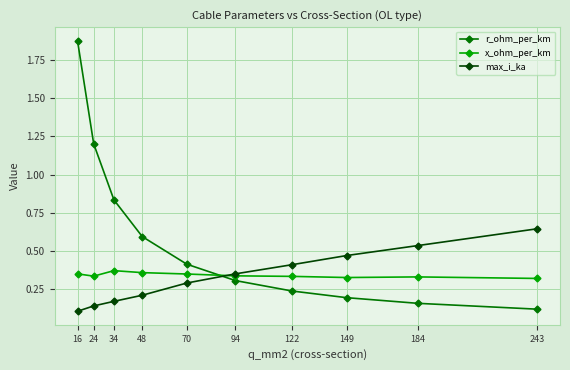

What are all the series names shown in the legend?

r_ohm_per_km, x_ohm_per_km, max_i_ka